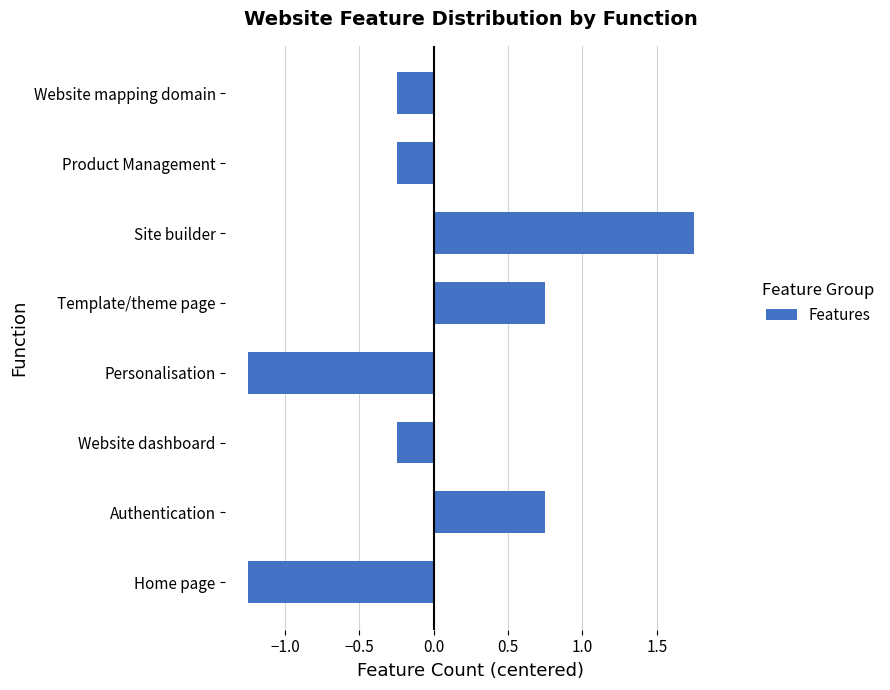

Which has a higher value, Template/theme page or Website mapping domain?

Template/theme page